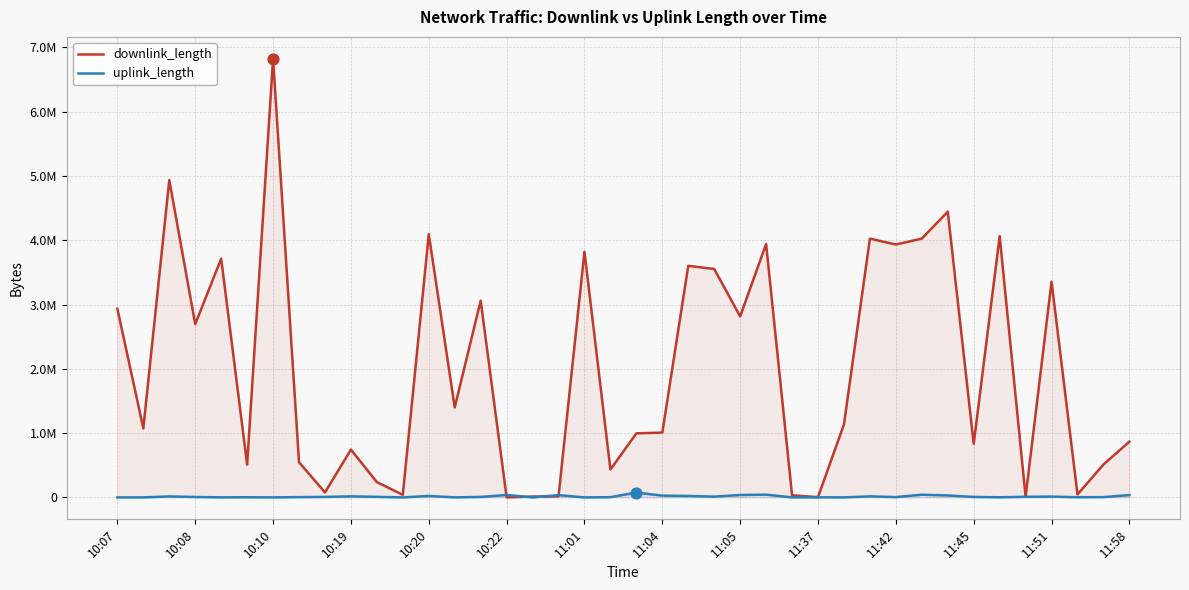

Which series reaches the maximum Y coordinate?

downlink_length